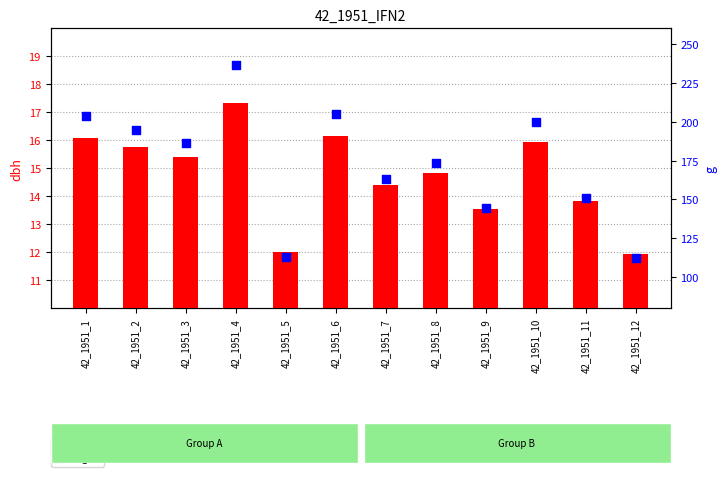

At how many categories does at least one series exceed 92?

12